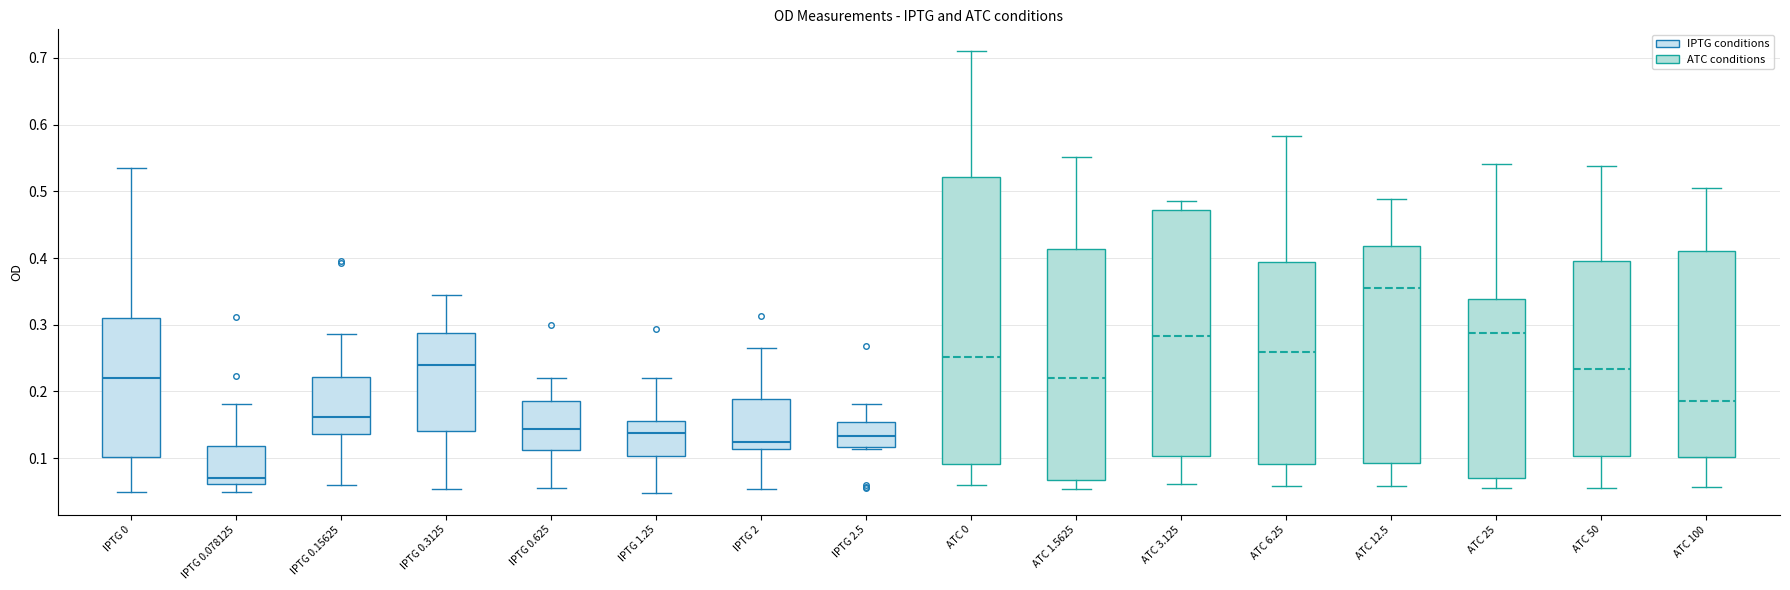

Which box's median line is the highest?

ATC 12.5